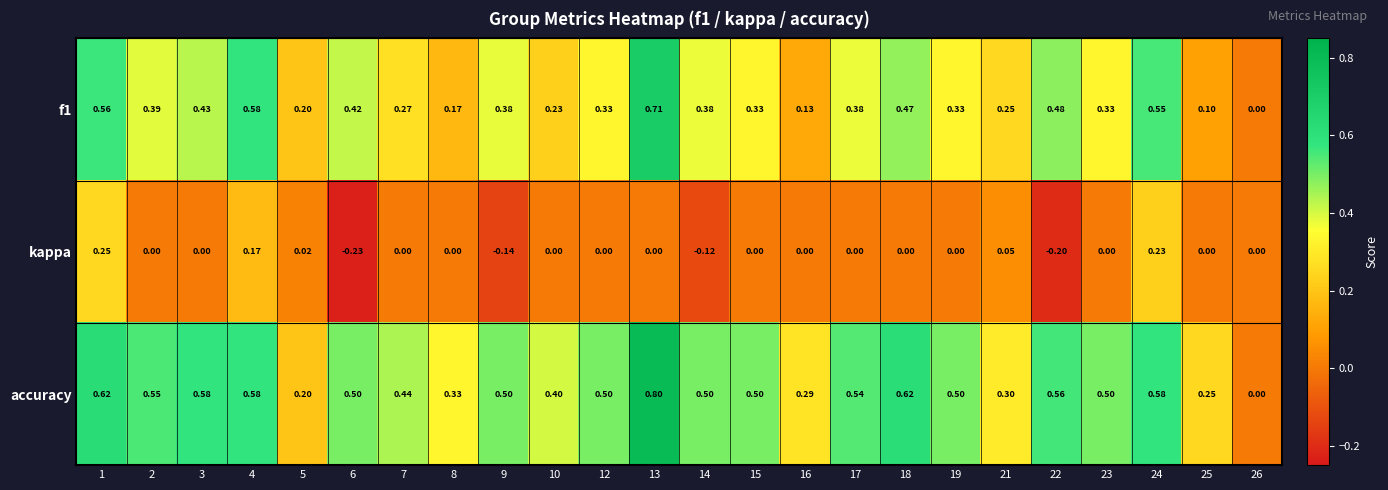

How many series are shown in this chart?

3